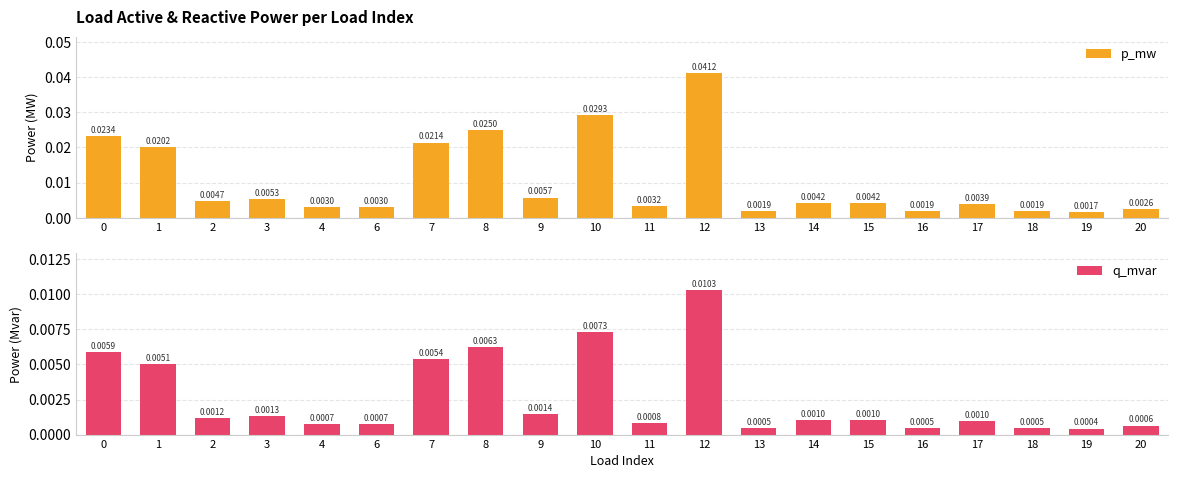

At which category is the sum across all series the highest?

12